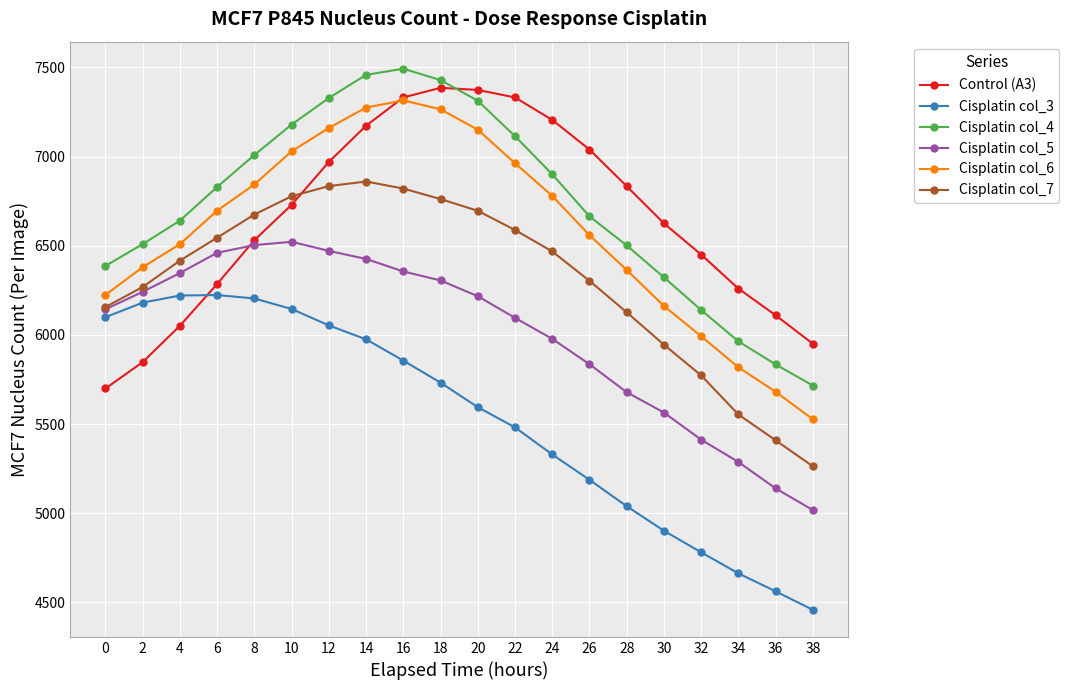

Which label corresponds to the largest value in the chart?

16